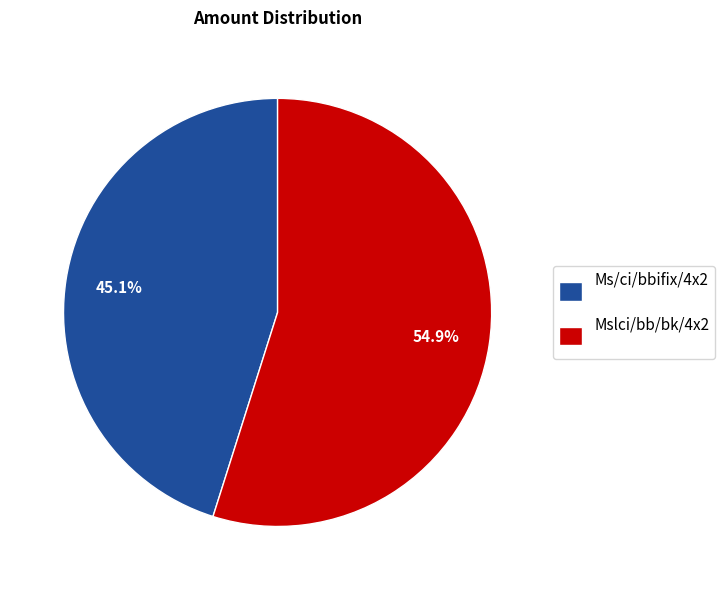

Is Mslci/bb/bk/4x2 the majority of the pie?

Yes